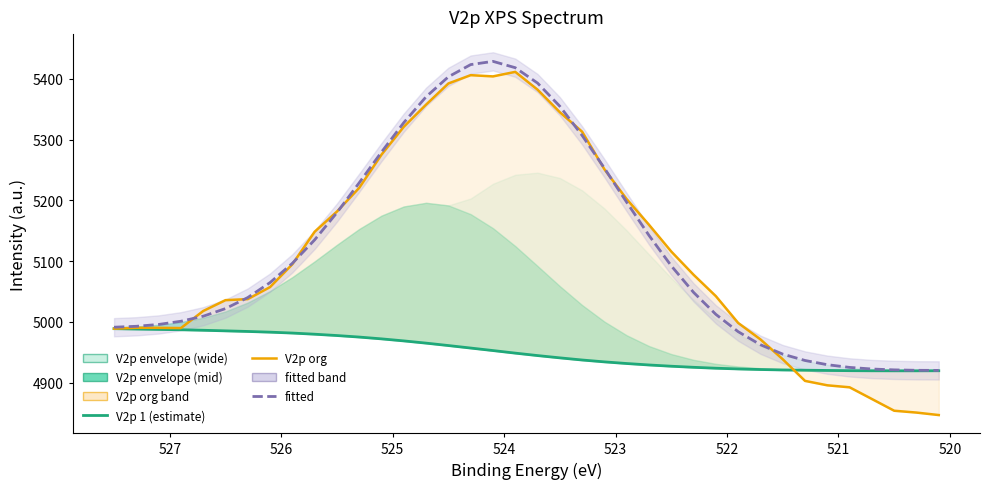

Which series ends up on top after the final intersection of V2p org and V2p 1 (estimate)?

V2p 1 (estimate)